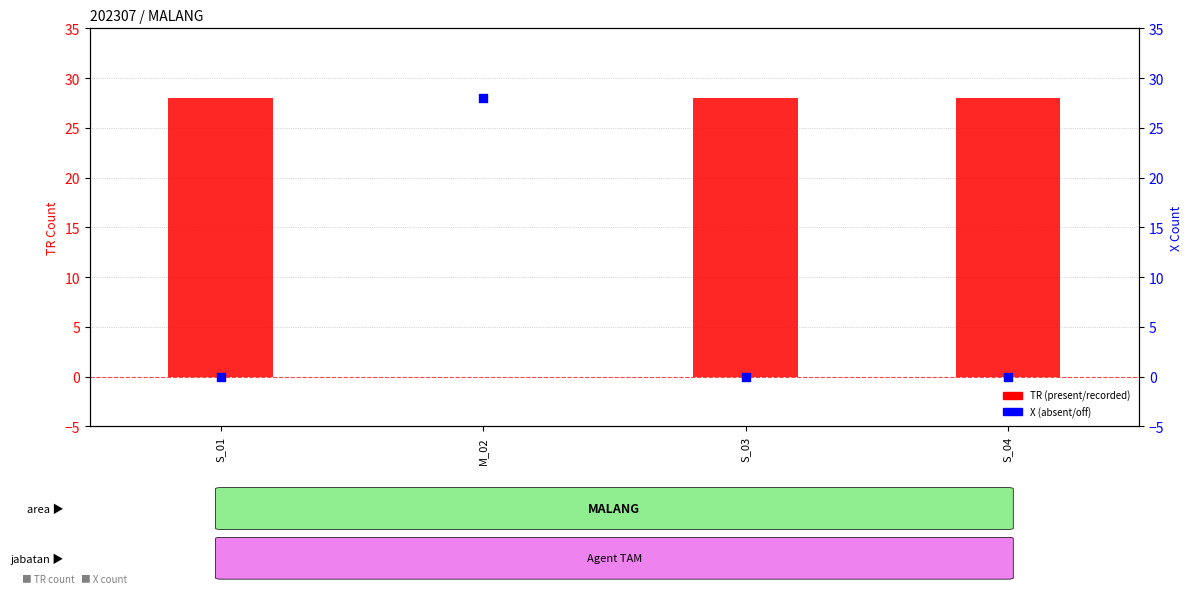

At which category is the sum across all series the highest?

S_01